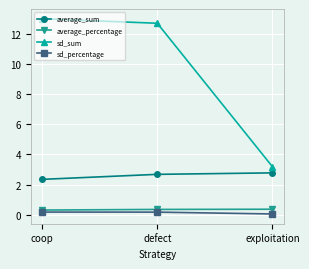

Which series changed the most between defect and exploitation?

sd_sum